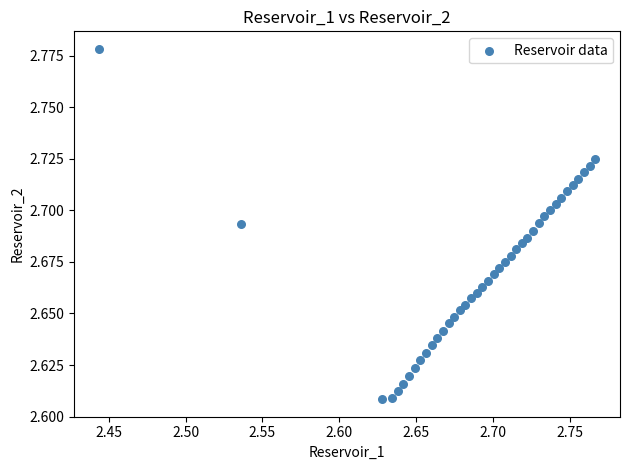

What is the range of X values (max minus min)?

0.3